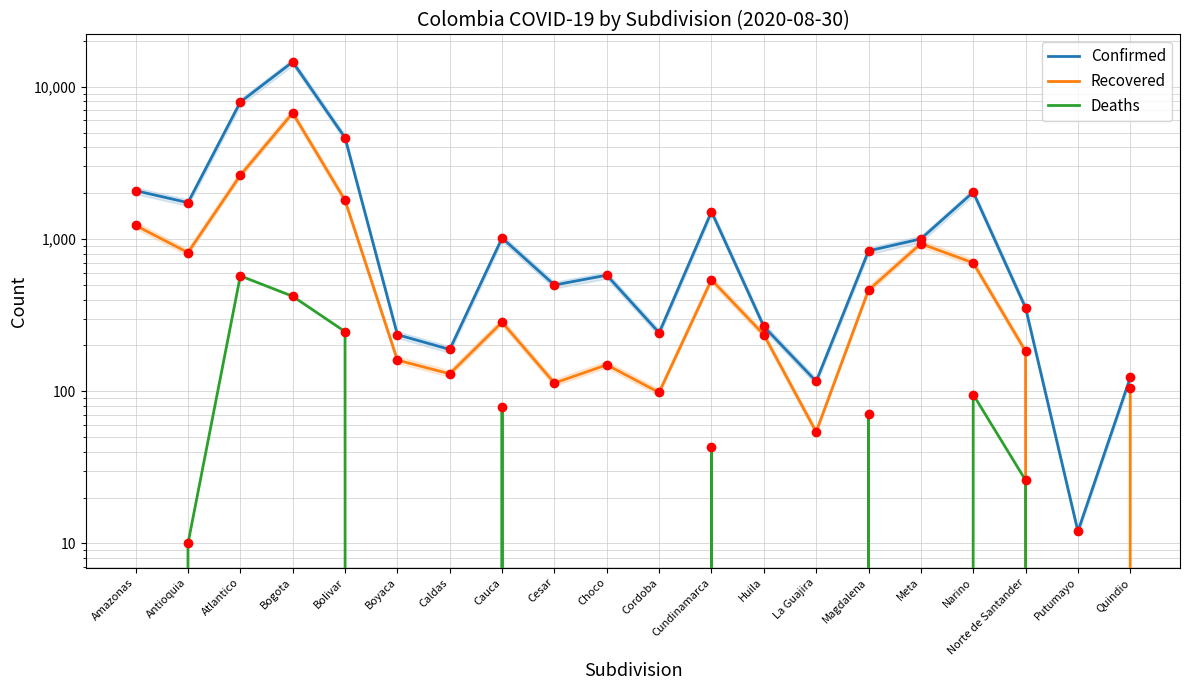

What is the sum of the Confirmed values at Magdalena and Norte de Santander?

1188